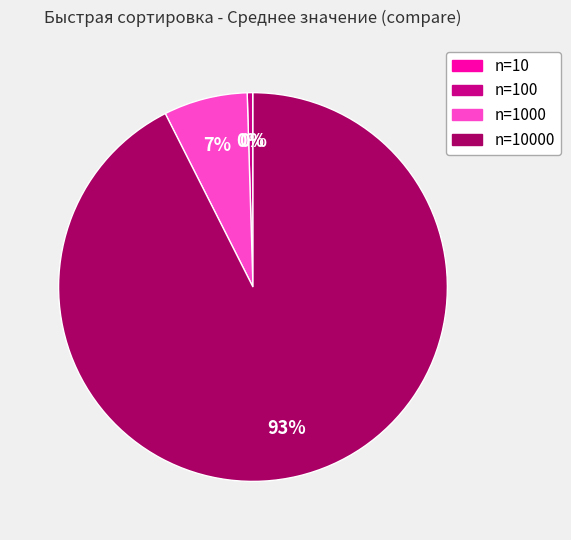

Does any single category account for the majority?

Yes